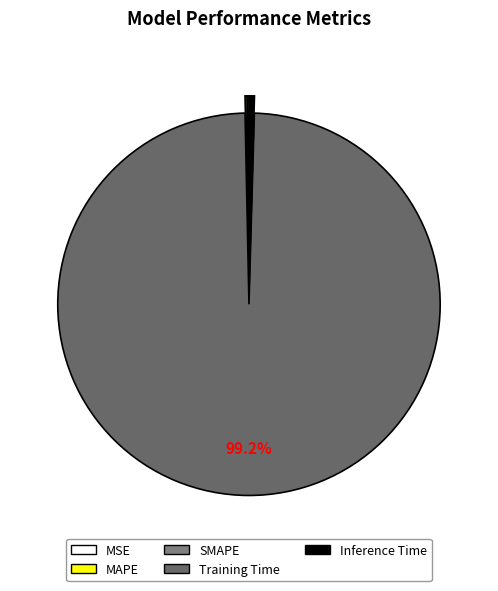

Between SMAPE and Training Time, which is larger?

Training Time